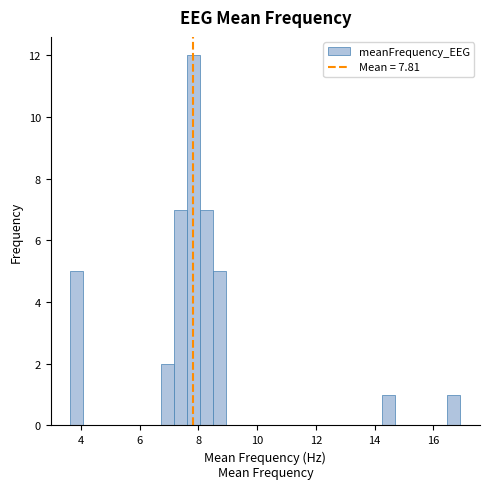

Around what value on the x-axis is the tallest bar? Give the approximate position of its centre, as read against the axis.

7.8